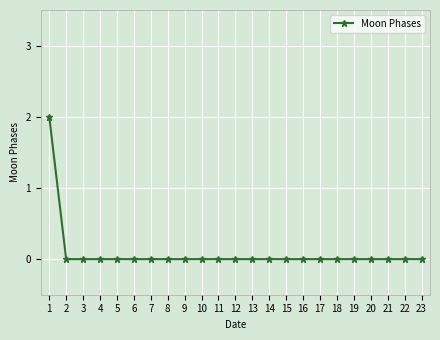

Is it true that the value at 16 is 0?

True